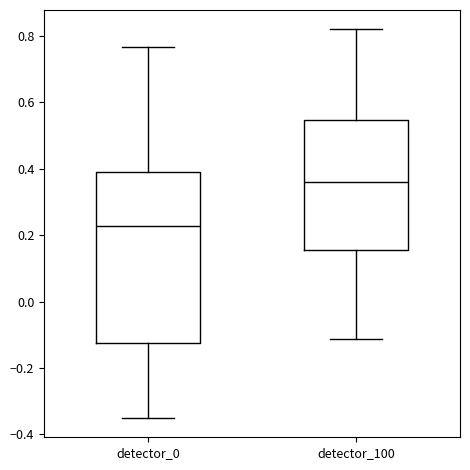

Which box is the tallest, from its lower edge to its upper edge?

detector_0